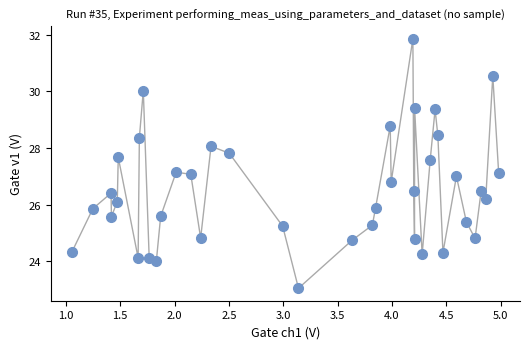

What is the range of Y values (max minus min)?

8.8